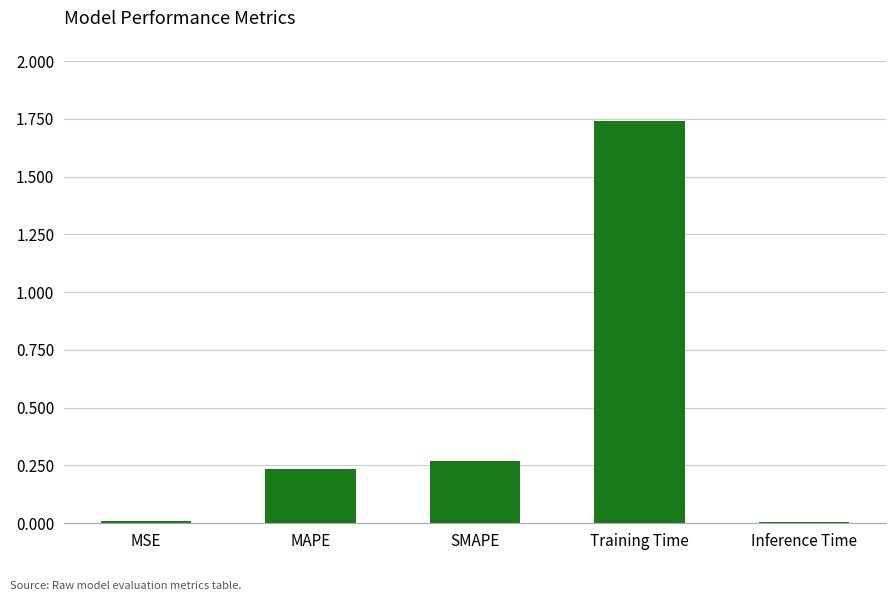

What is the sum of the values at MAPE and Training Time?

2.0